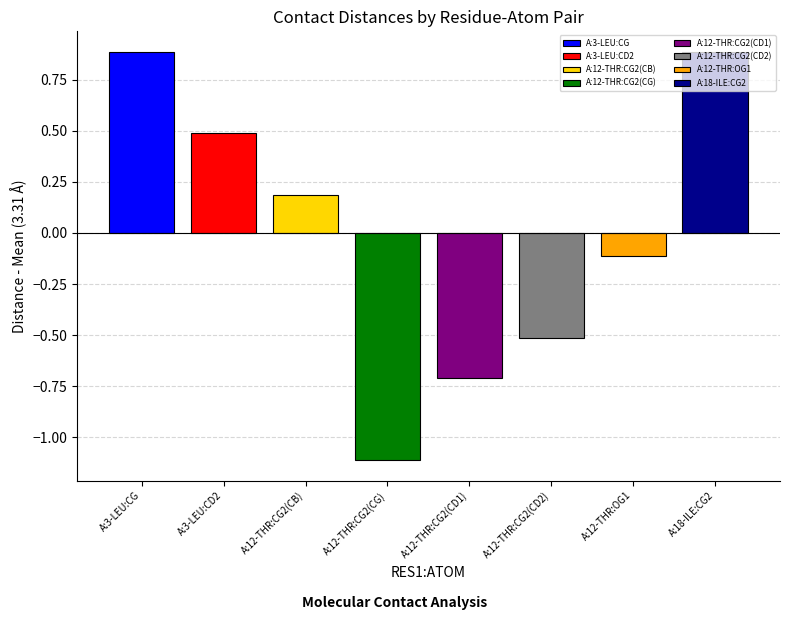

What is the smallest value displayed?

-1.1